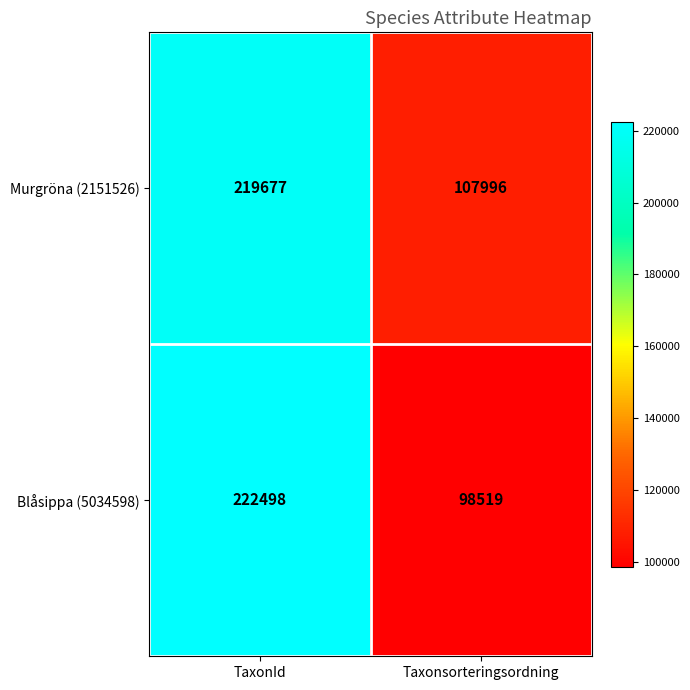

At which label is Blåsippa (5034598) closest to 160508?

Taxonsorteringsordning